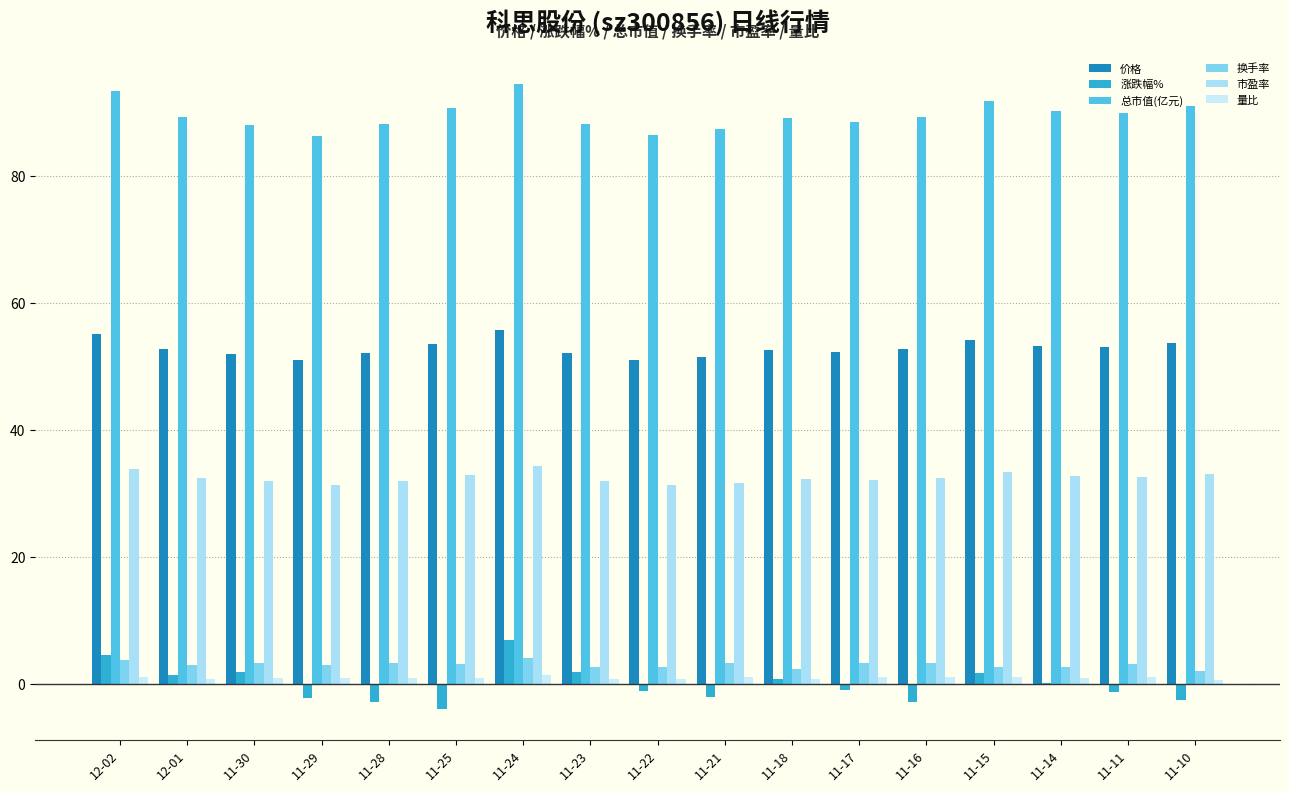

List the series in order of their peak value, highest first.

总市值(亿元), 价格, 市盈率, 涨跌幅%, 换手率, 量比